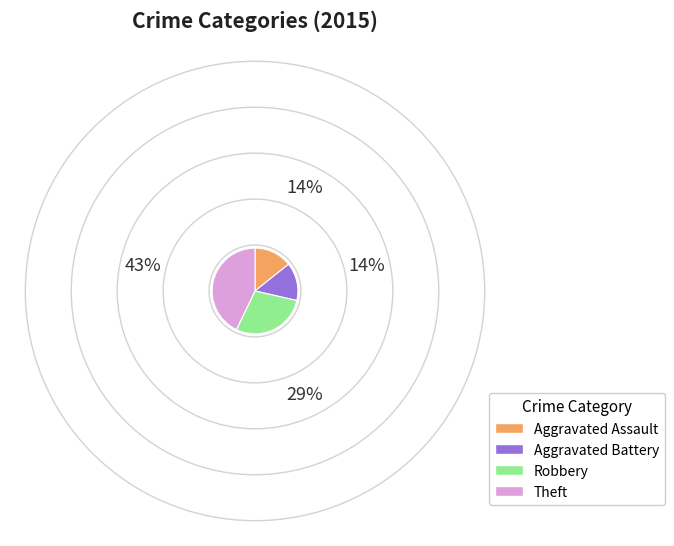

Between Theft and Robbery, which is larger?

Theft